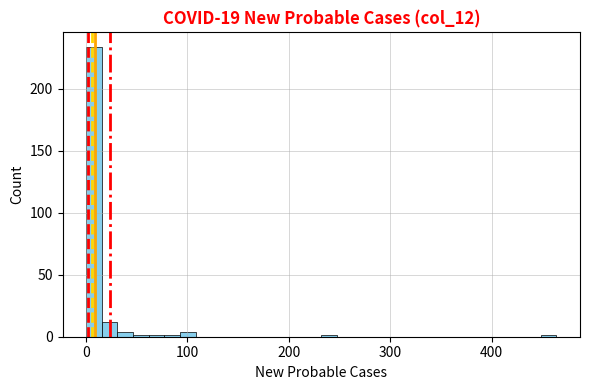

Read against the x-axis, roughly where is the centre of the tallest bar?

10